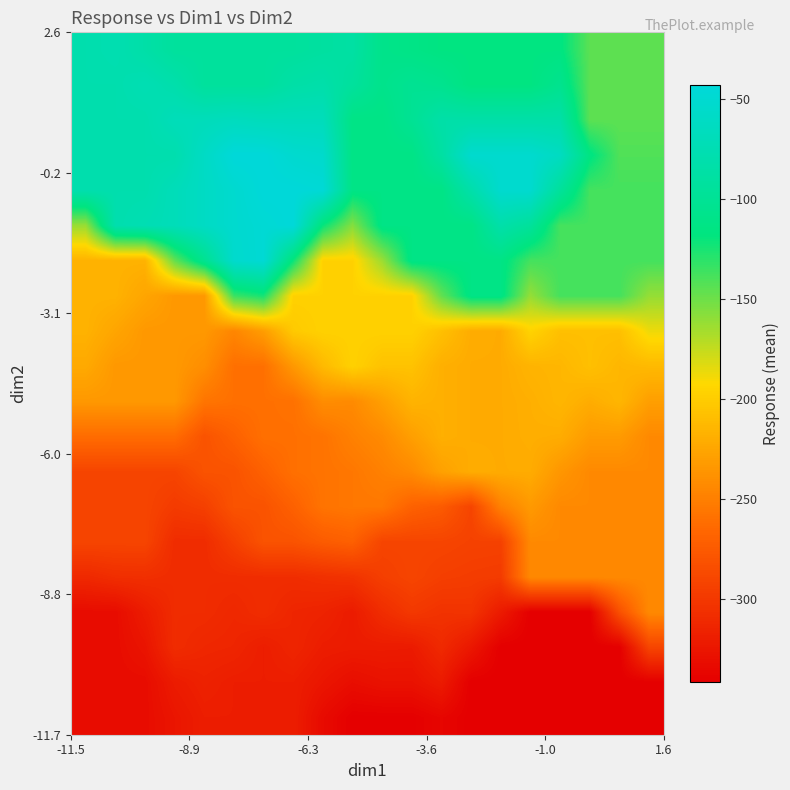

Count the number of categories in the chart.

20